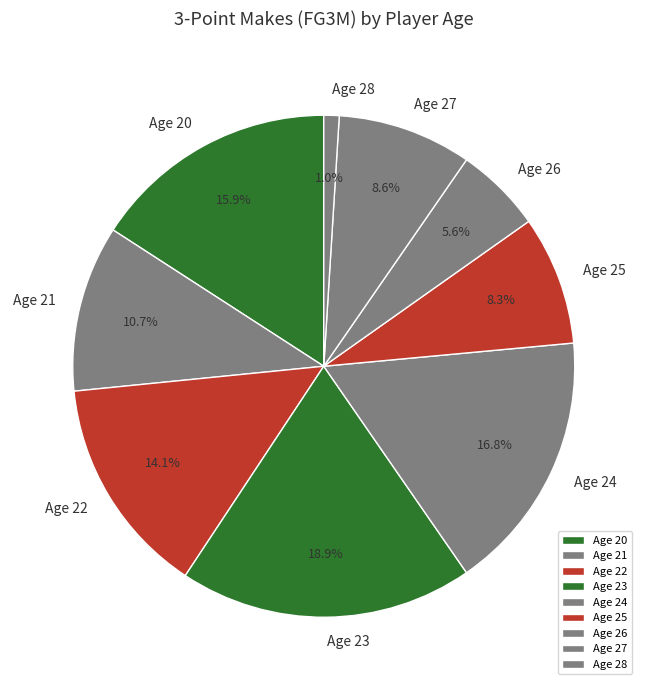

Combined, do Age 20 and Age 28 account for over 50%?

No